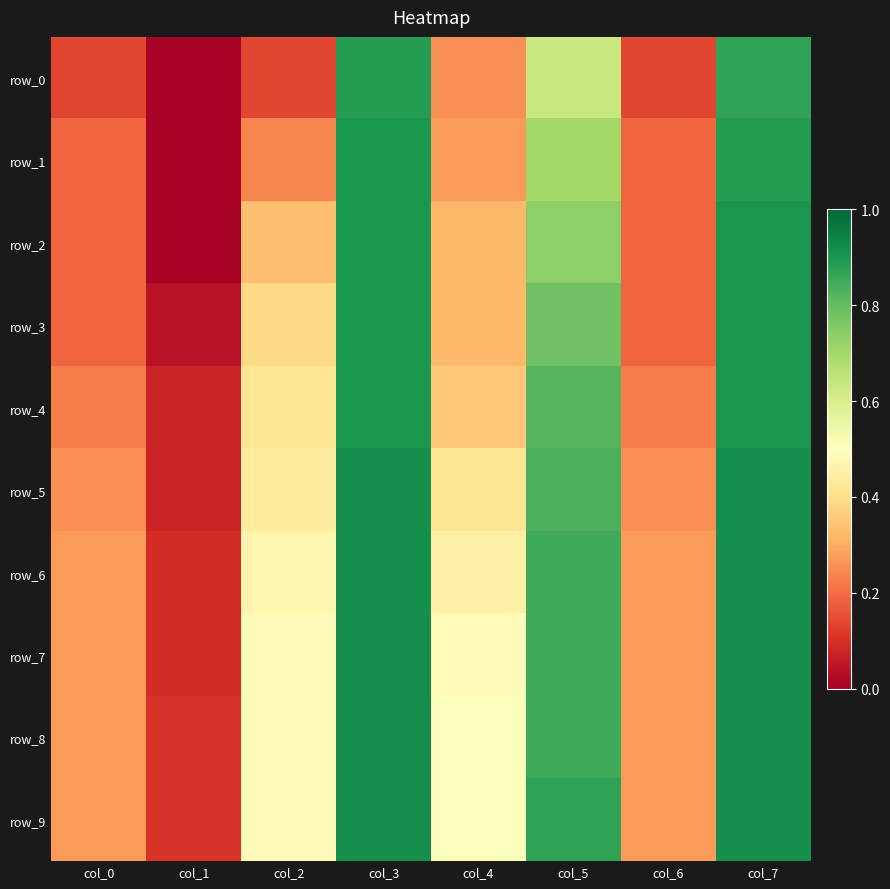

True or false: row_5 has a value of 0.8 at col_5.

True